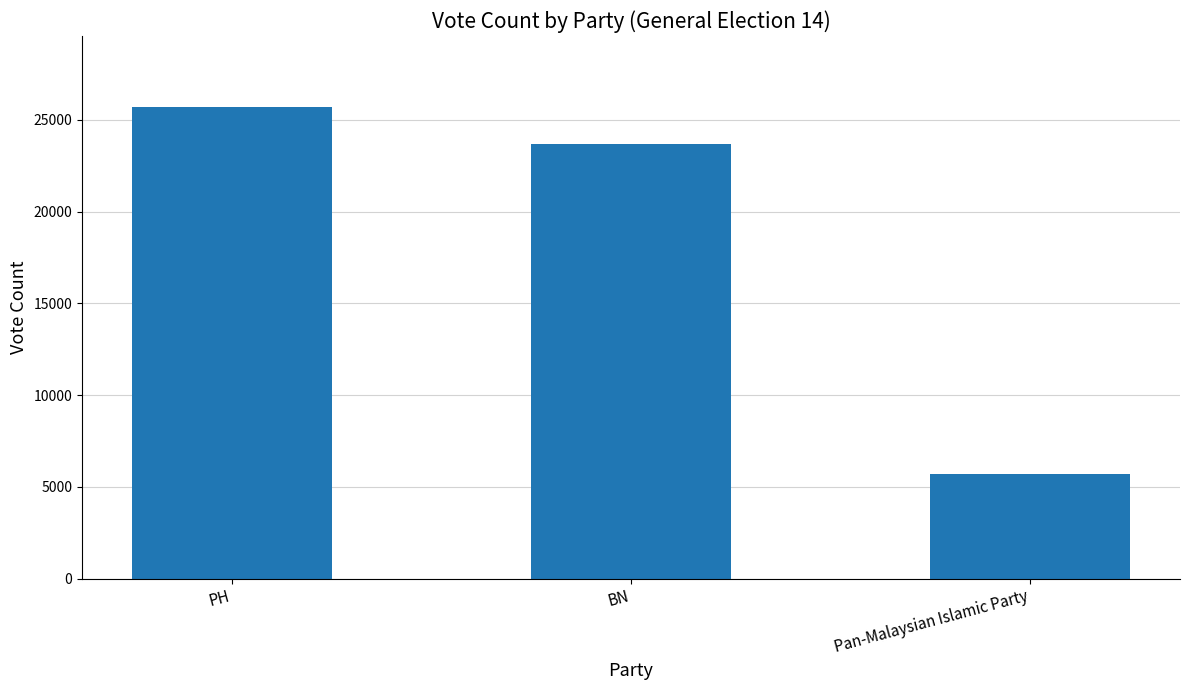

True or false: the data shows 34597 at PH.

False